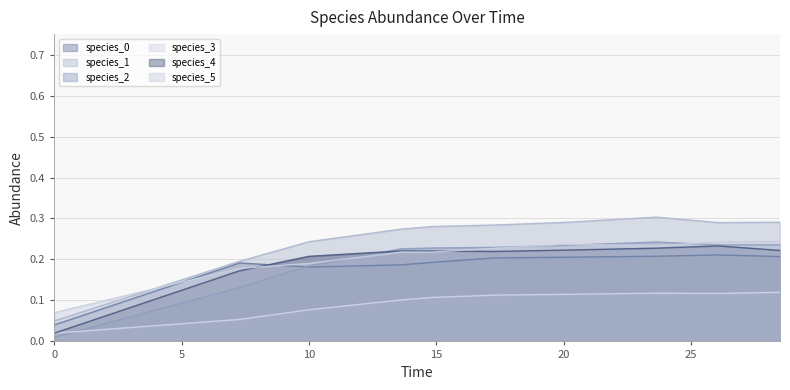

What is the maximum value shown in the chart?

0.3